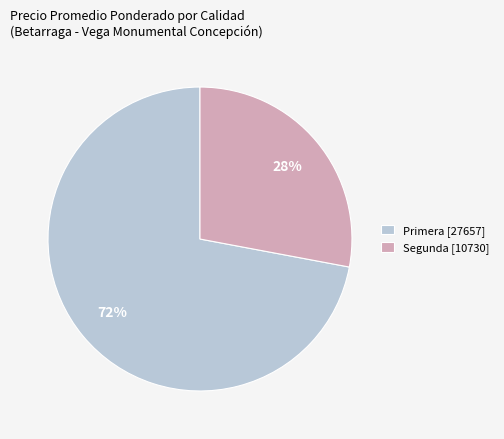

To the nearest percent, what is the difference between the Segunda [10730] and Primera [27657] slice percentages?

44%